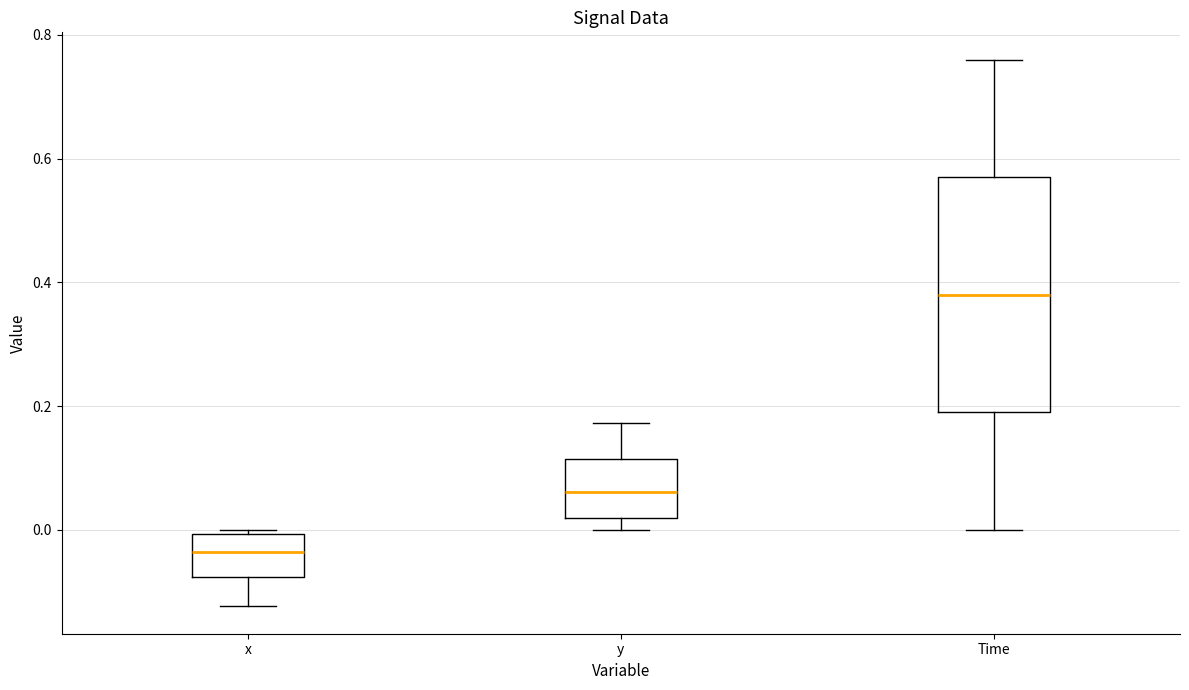

Reading left to right, read every box against the y-axis: the position of its median line, the range the box covers, and the ends of its whiskers. The values are not printed on the chart, so give them approximately, as read against the axis.

x: median -0.04, box -0.08 to 0.00, whiskers -0.12 to 0.00 (just above the box's upper edge)
y: median 0.06, box 0.02 to 0.12, whiskers 0.00 to 0.18
Time: median 0.38, box 0.20 to 0.58, whiskers 0.00 to 0.76